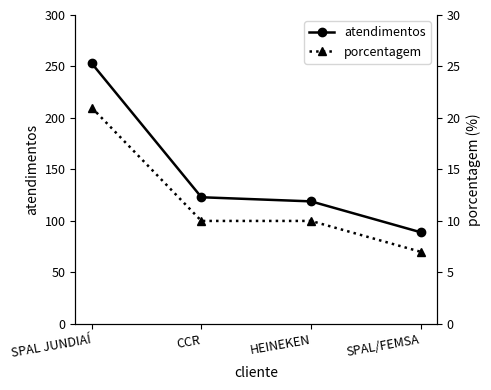

Rank the series by their average value, from highest to lowest.

atendimentos, porcentagem